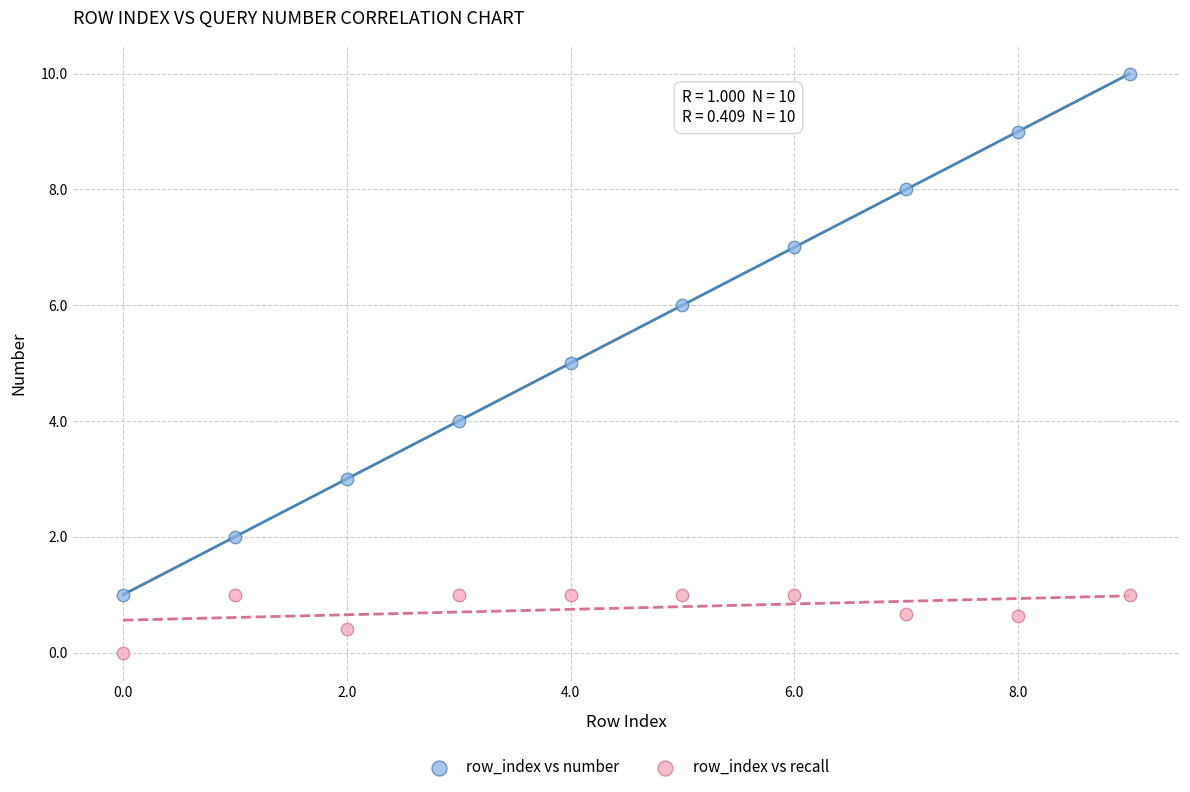

Which series has the widest spread of Y values?

row_index vs number